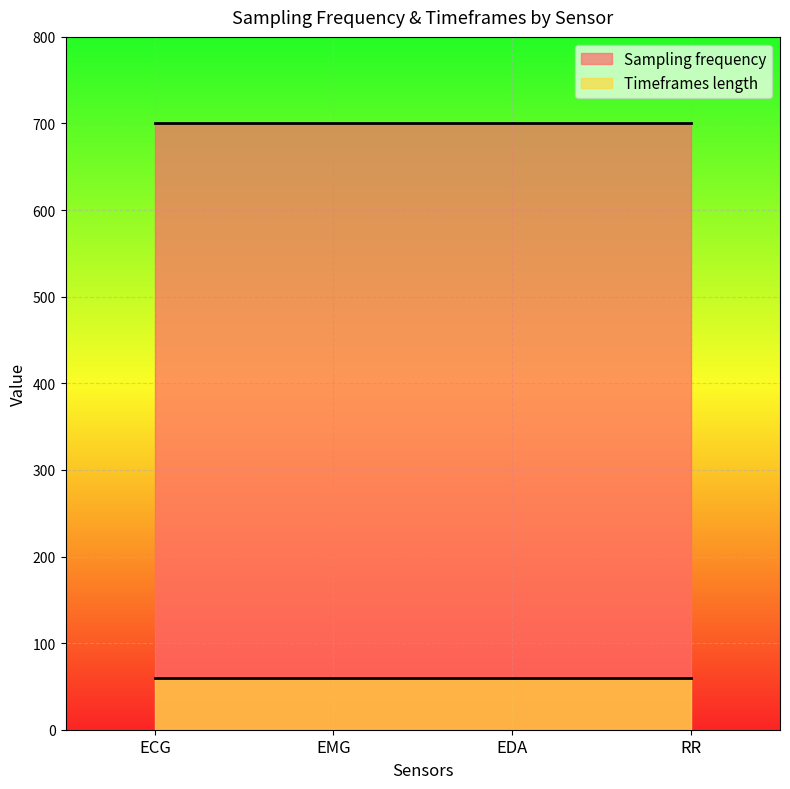

What is the sum of all Sampling frequency values?

2800